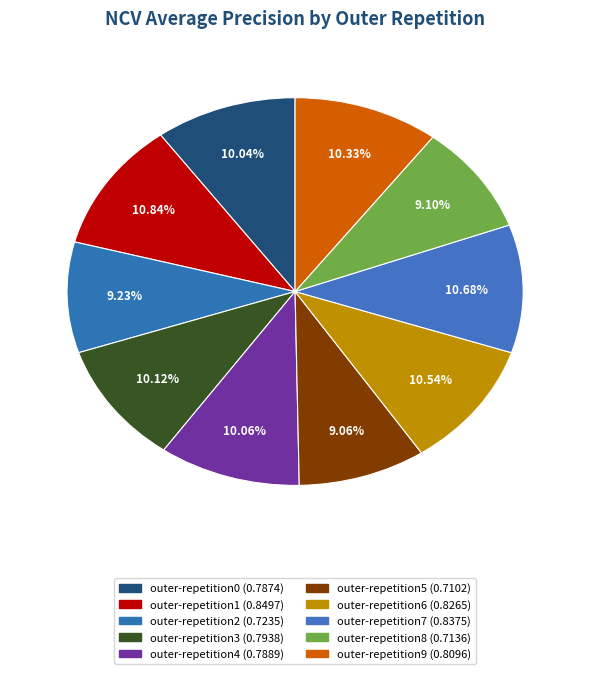

To the nearest percent, what is the combined percentage of outer-repetition6 and outer-repetition5?

20%